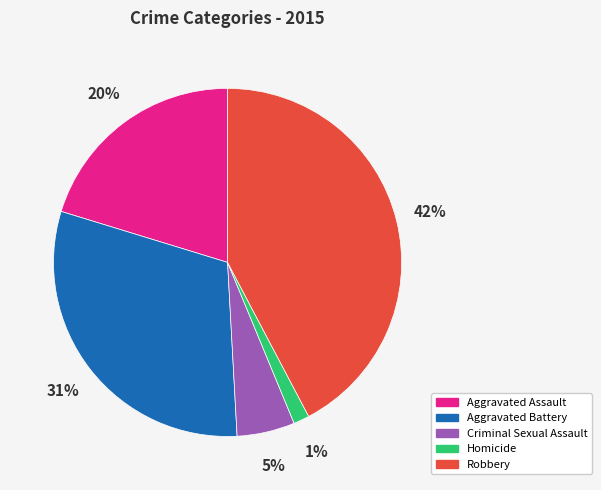

Which category has the smallest portion of the pie?

Homicide